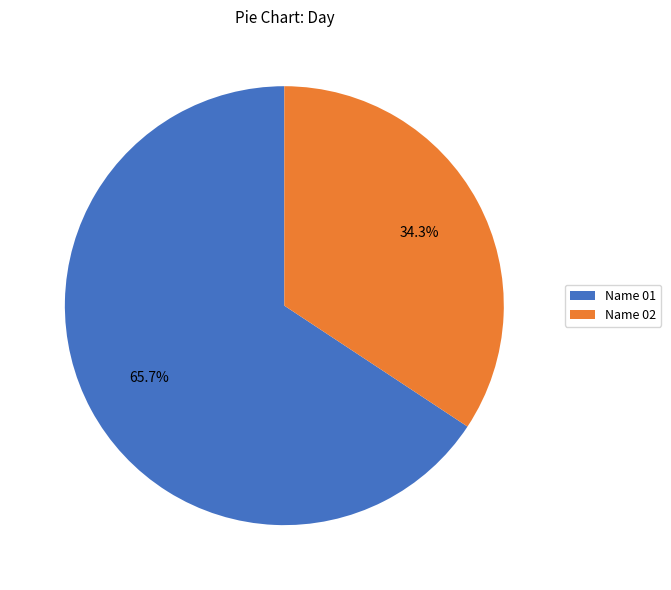

Rank the categories by value from highest to lowest.

Name 01, Name 02